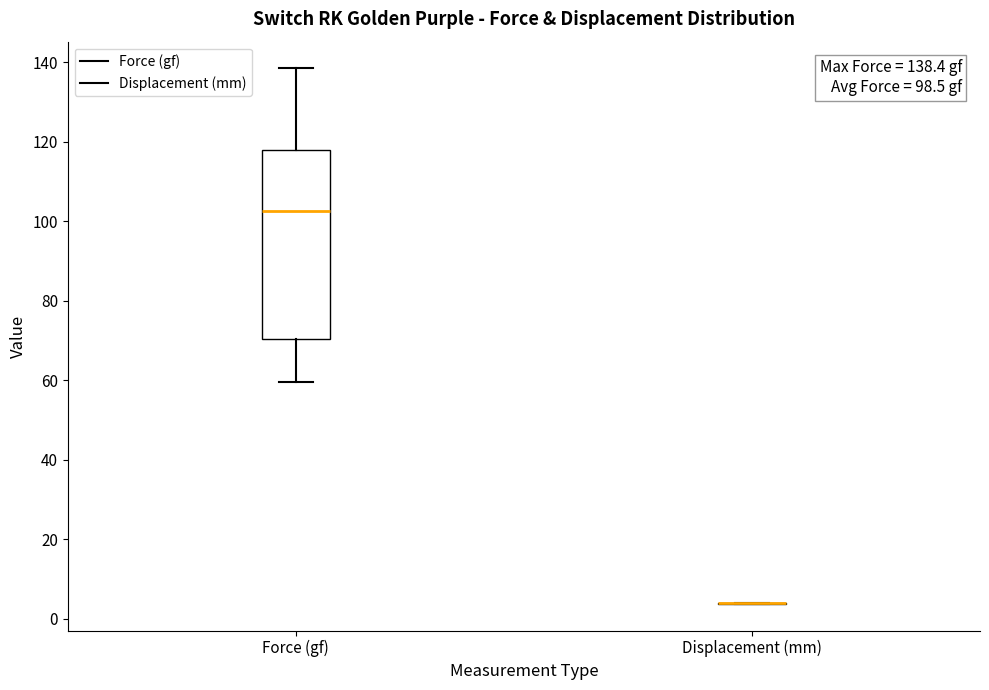

Comparing the boxes themselves (not the whiskers), which one is the tallest?

Force (gf)